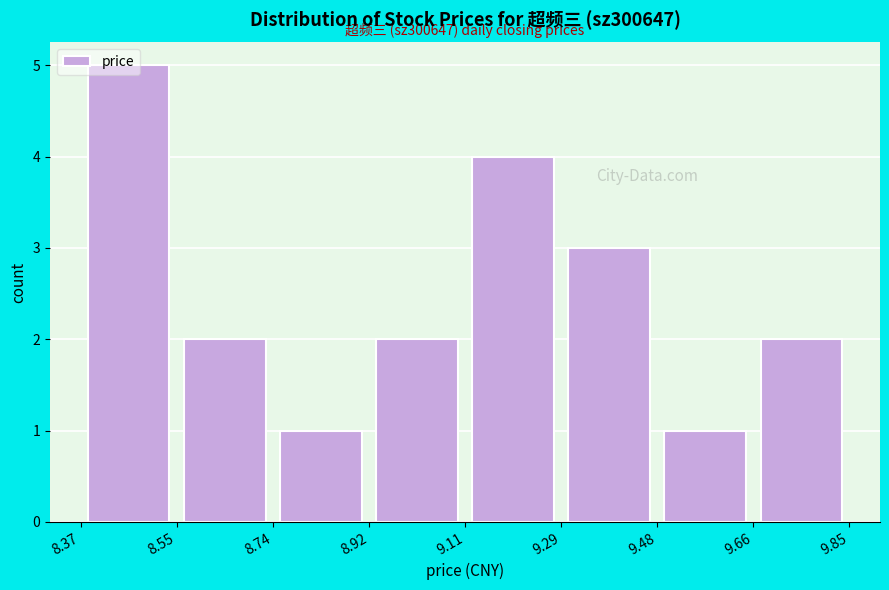

Which range on the x-axis has the tallest bar?

8.37 to 8.55